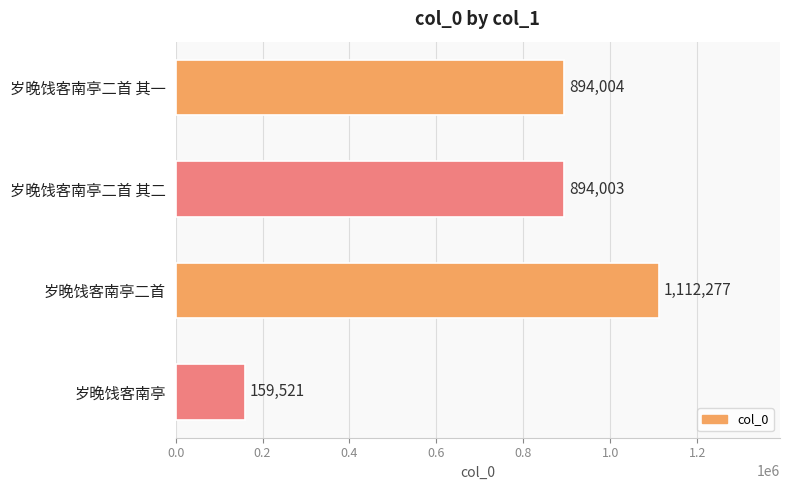

The value at 岁晚饯客南亭二首 其一 is 894004. True or false?

True